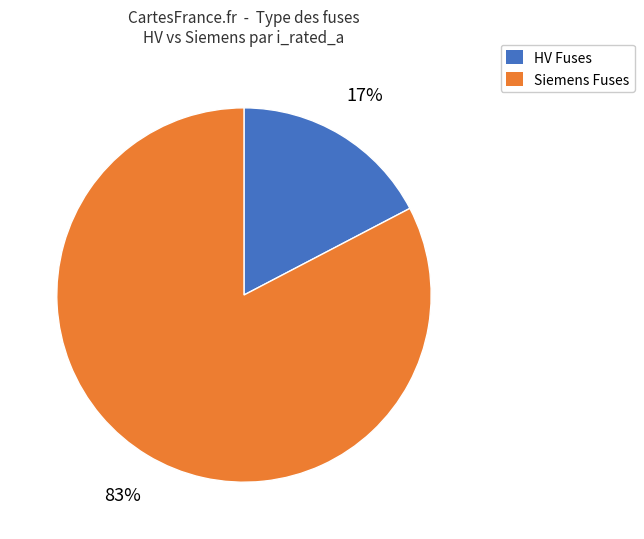

Does any single category account for the majority?

Yes